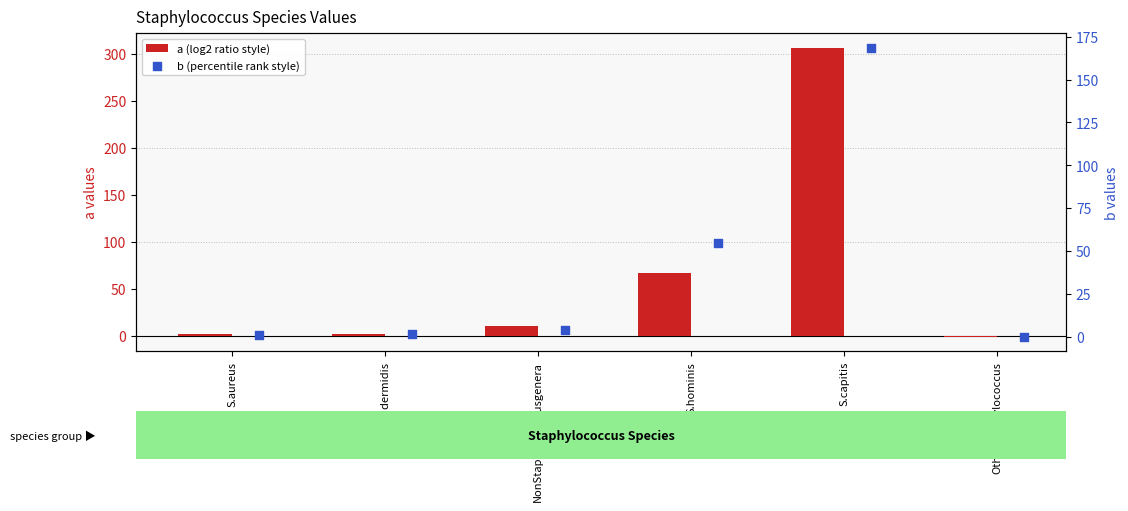

At which category is the sum across all series the highest?

S.capitis